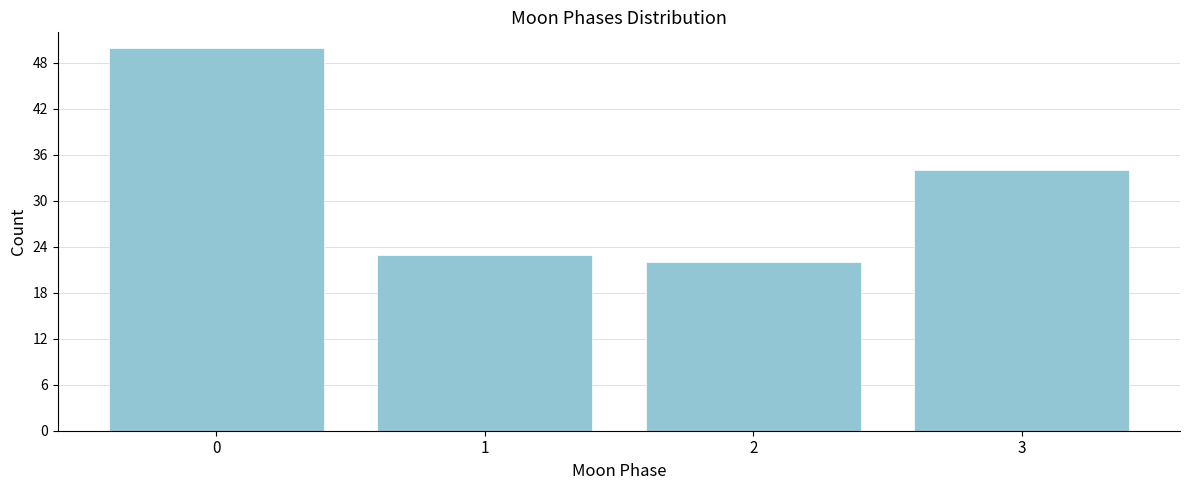

Reading left to right, list all the values displayed in this chart.

50	23	22	34